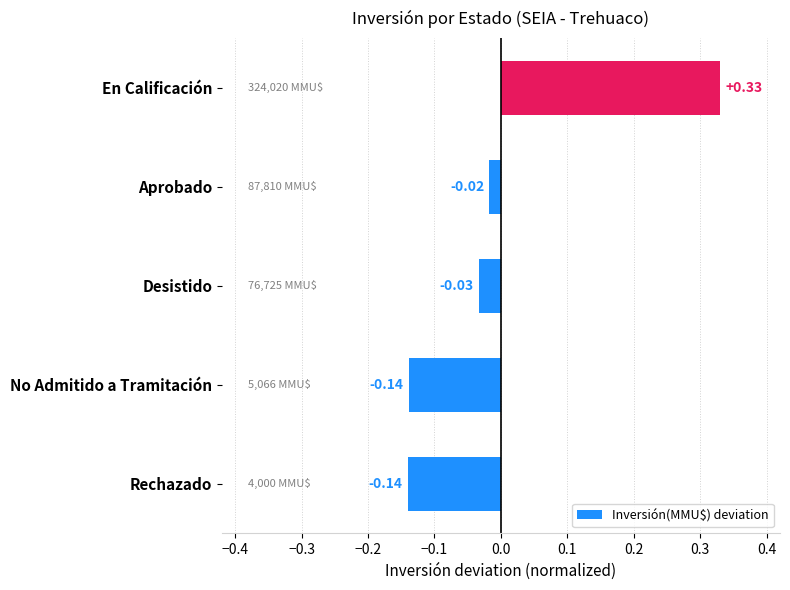

What is the change in value from No Admitido a Tramitación to En Calificación?

+0.5